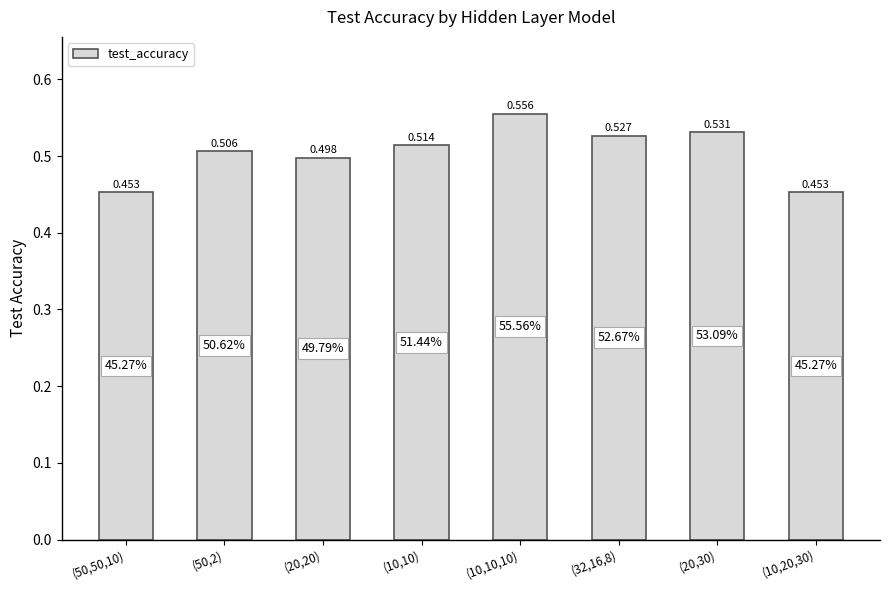

Is it true that the value at (10,10) is 0.3?

False